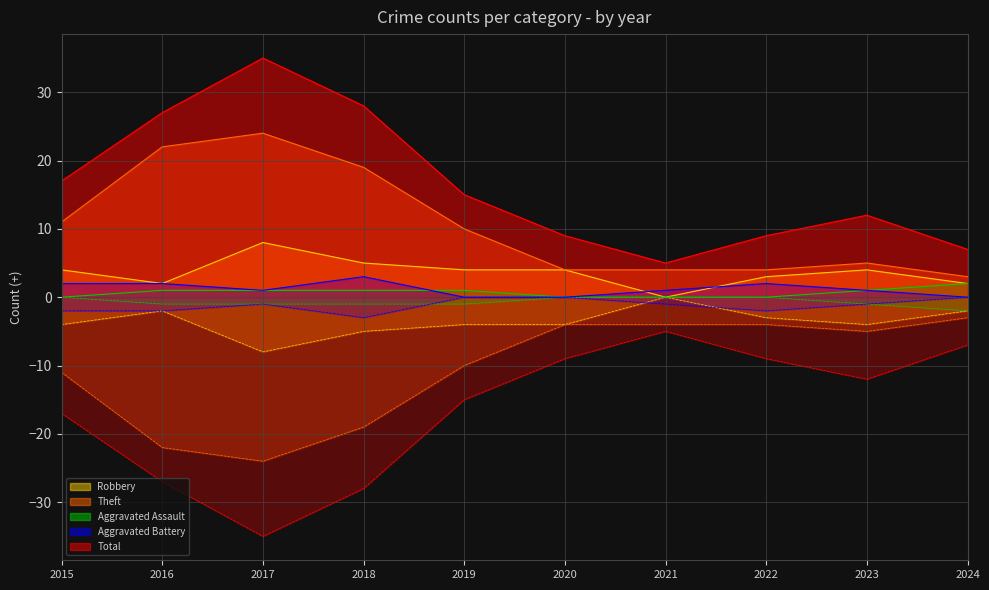

Reading left to right, extract all data points from this chart.

Robbery: 2015=4	2016=2	2017=8	2018=5	2019=4	2020=4	2021=0	2022=3	2023=4	2024=2
Theft: 2015=11	2016=22	2017=24	2018=19	2019=10	2020=4	2021=4	2022=4	2023=5	2024=3
Aggravated Assault: 2015=0	2016=1	2017=1	2018=1	2019=1	2020=0	2021=0	2022=0	2023=1	2024=2
Aggravated Battery: 2015=2	2016=2	2017=1	2018=3	2019=0	2020=0	2021=1	2022=2	2023=1	2024=0
Total: 2015=17	2016=27	2017=35	2018=28	2019=15	2020=9	2021=5	2022=9	2023=12	2024=7